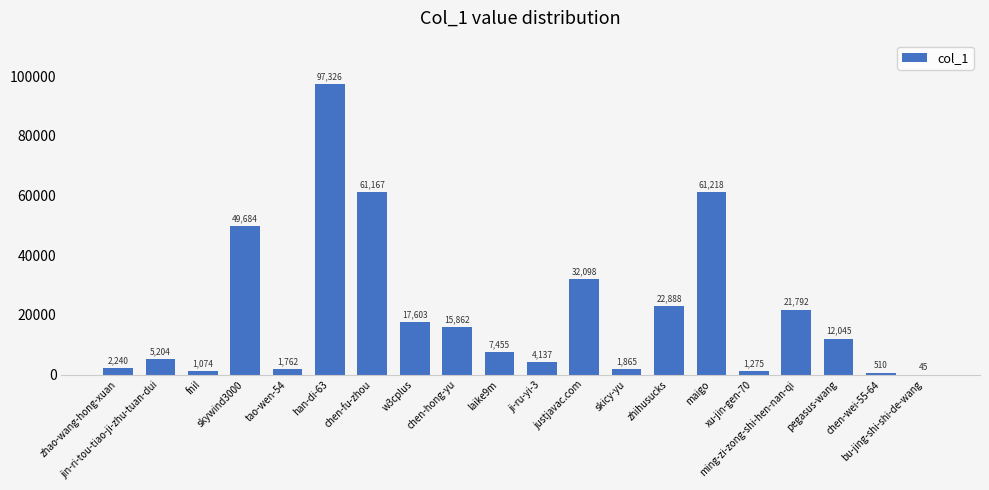

What is the sum of all values?

417250